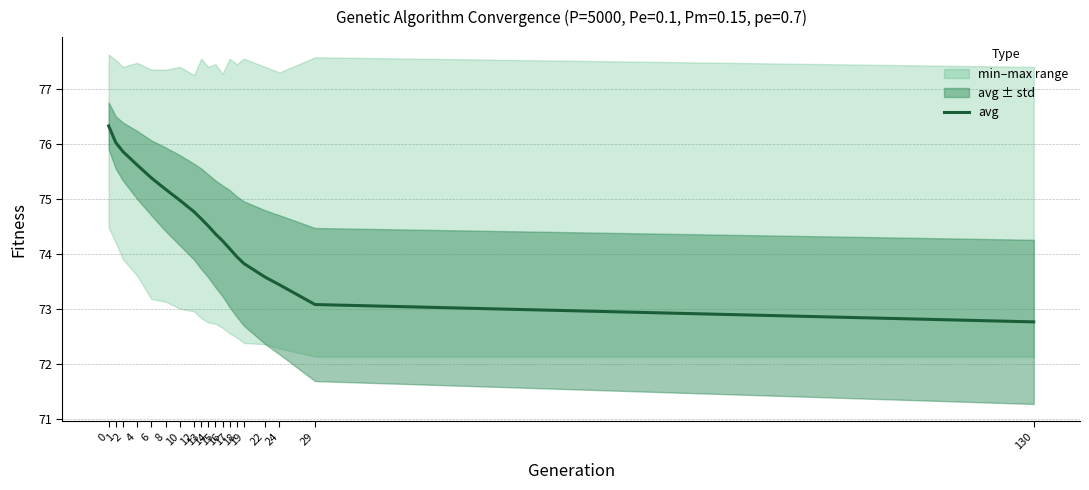

True or false: there are more than 0 points higher than both neighbors.

False